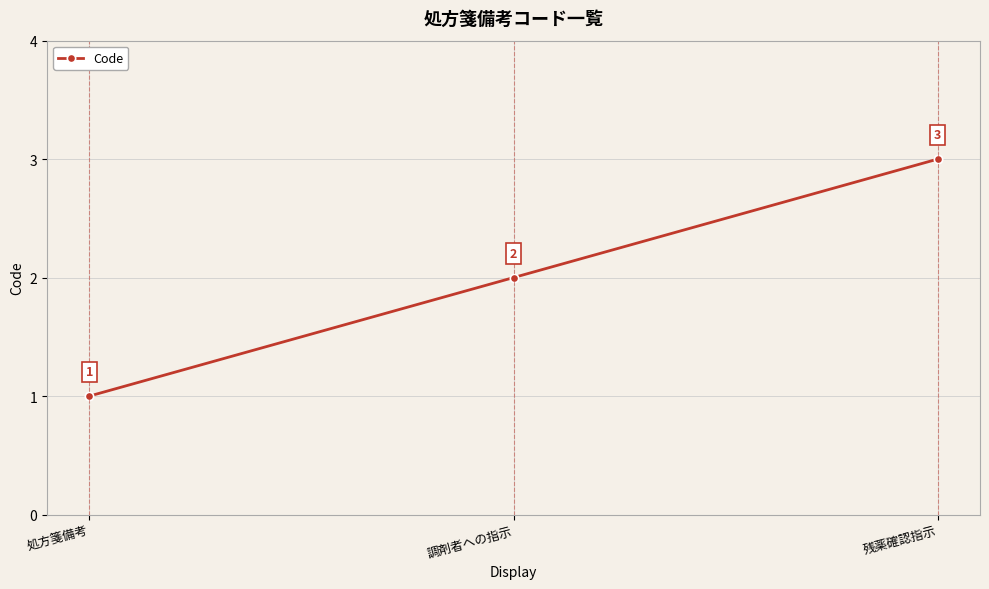

What is the minimum value shown in the chart?

1